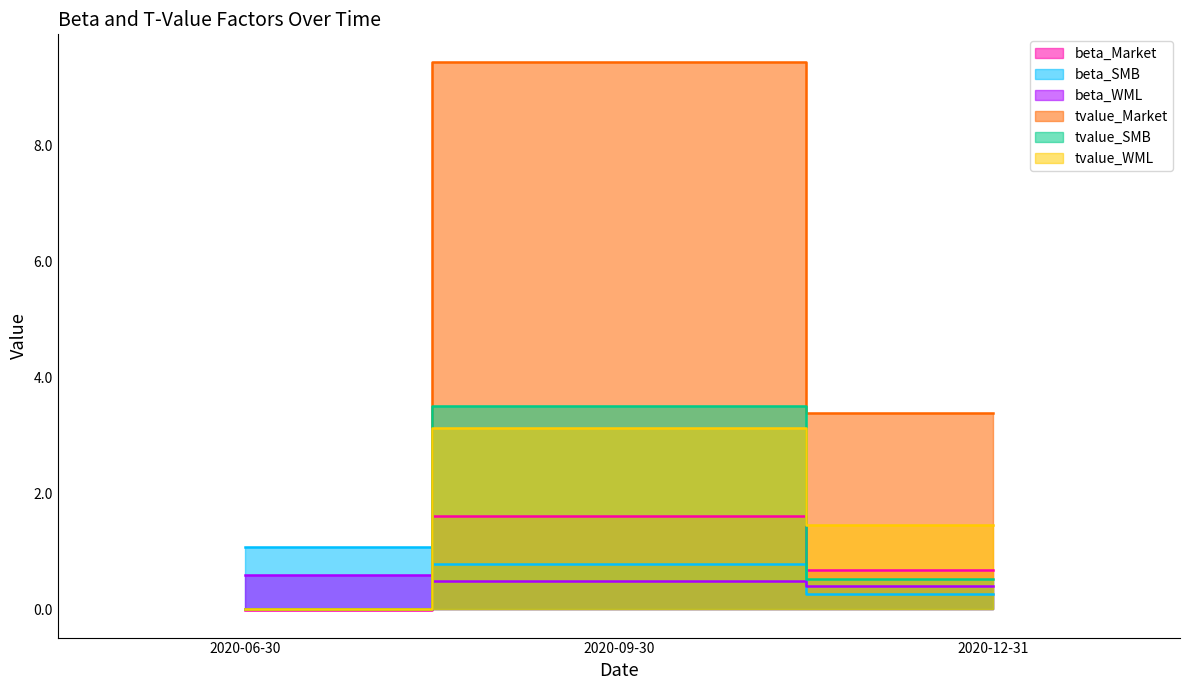

Which series has the widest spread of values?

tvalue_Market